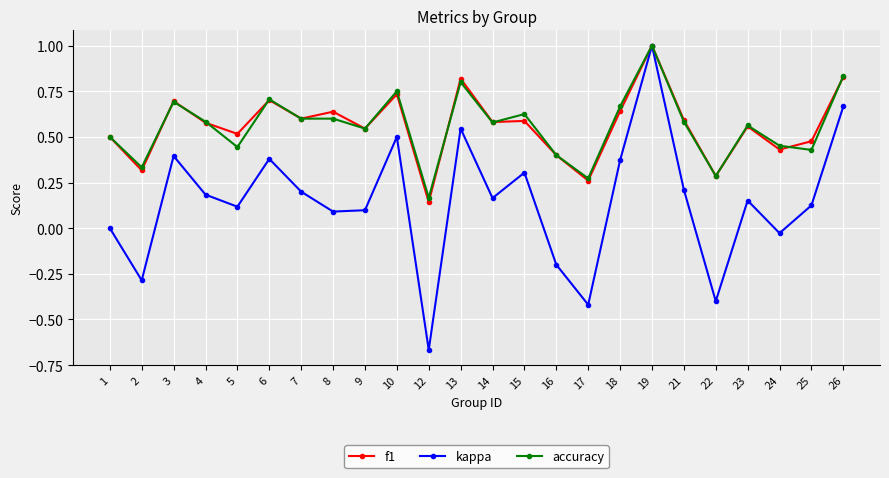

At which category does f1 reach its first local peak?

3